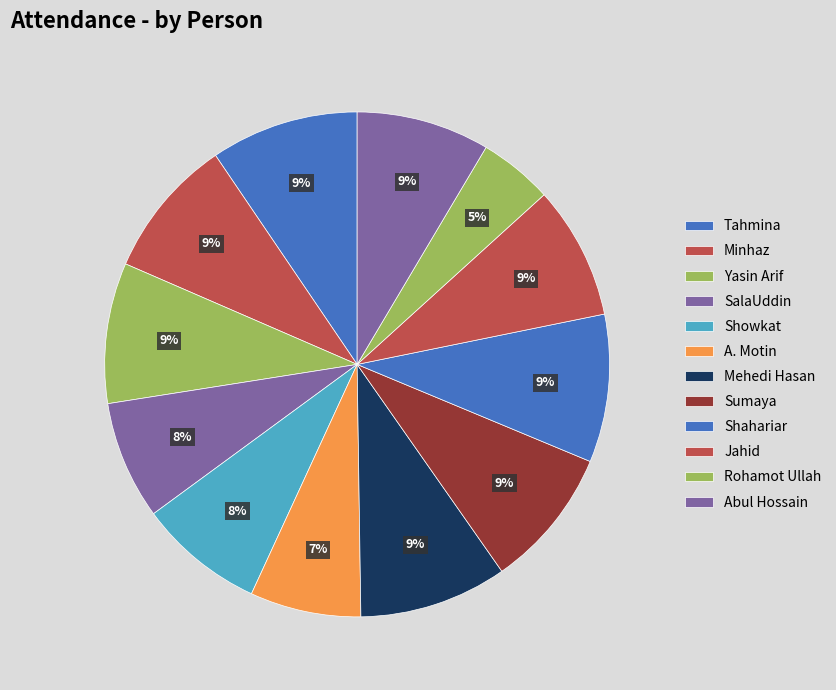

Count the number of slices in the pie.

12